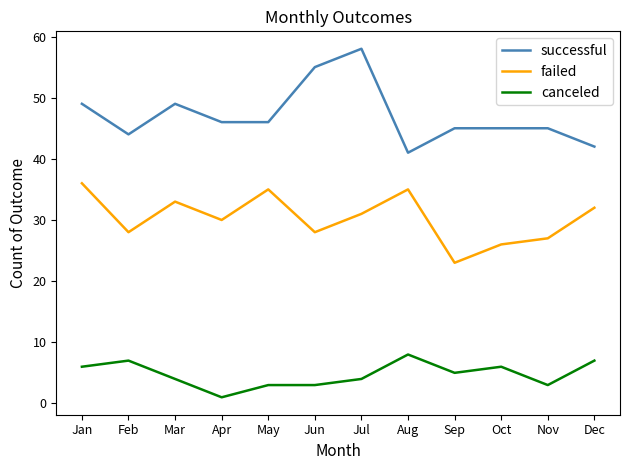

Rank the series by their average value, from lowest to highest.

canceled, failed, successful